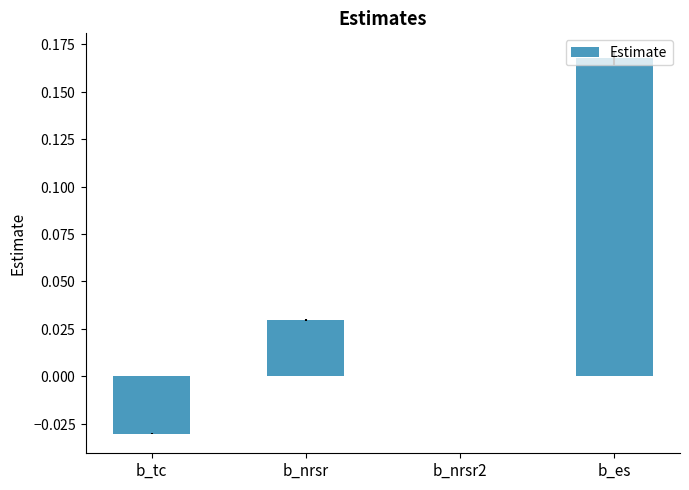

How many bars are there in total?

4